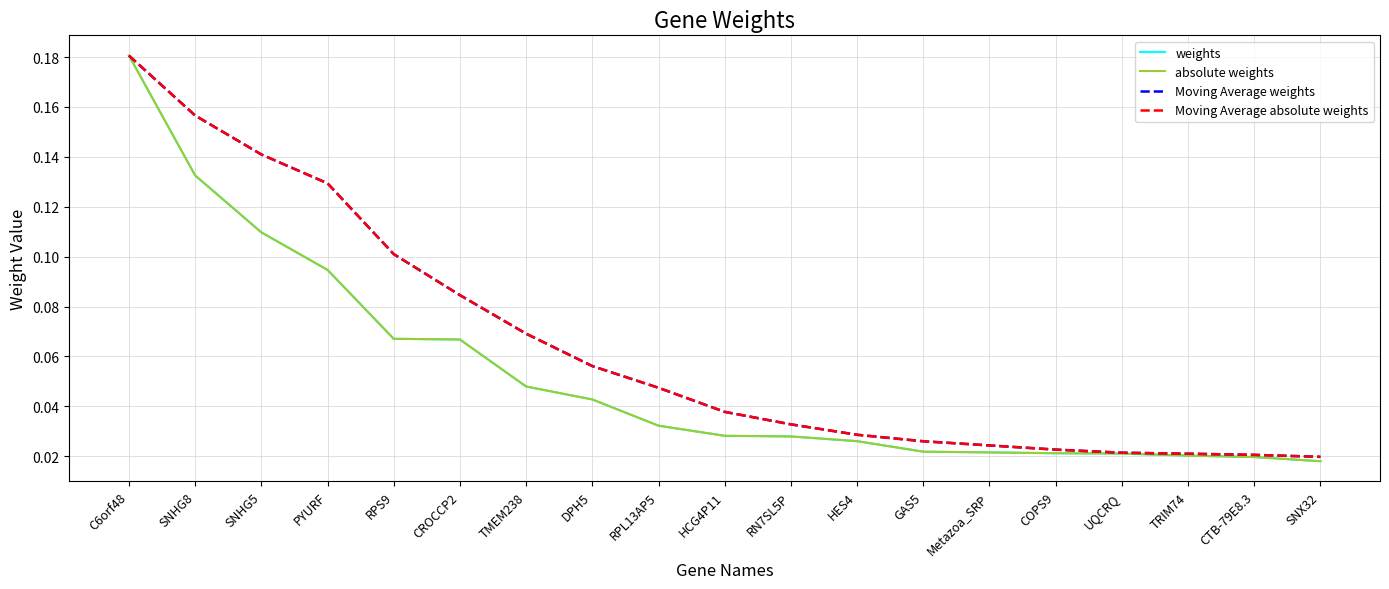

True or false: absolute weights and Moving Average weights cross at least once.

False